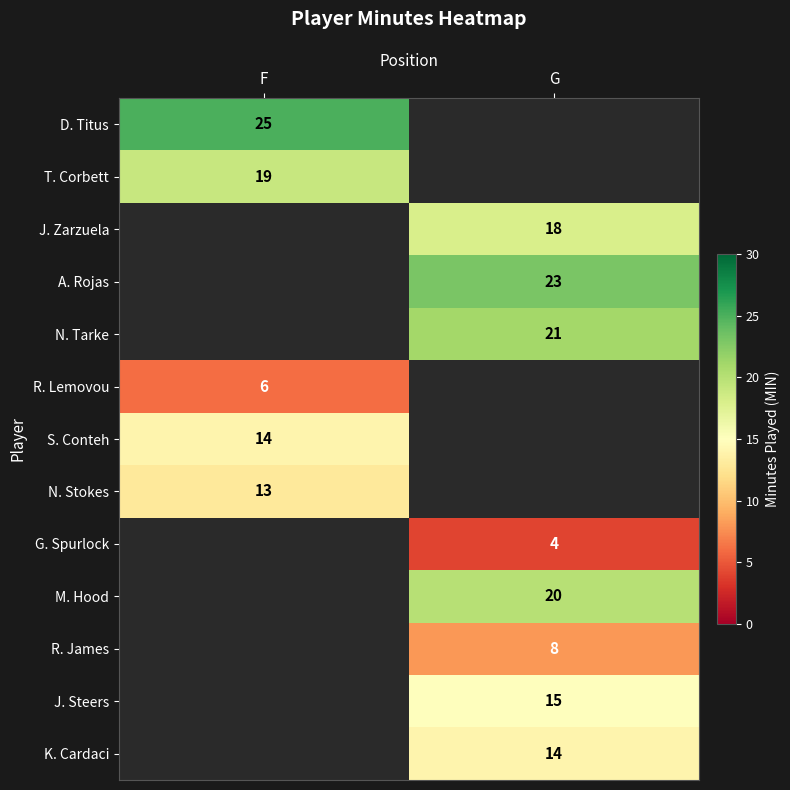

What is the spread (max minus min) of values at F?

19.0